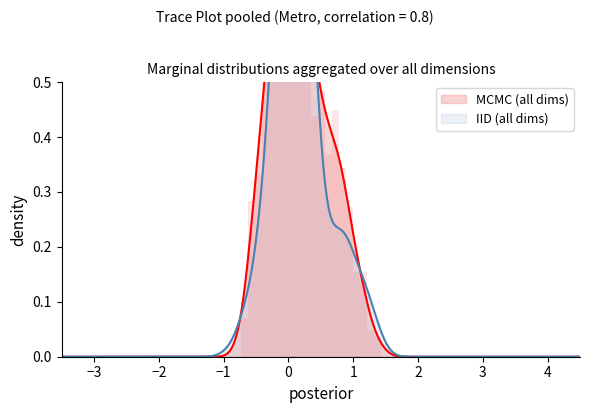

At how many categories does at least one series exceed 0?

6